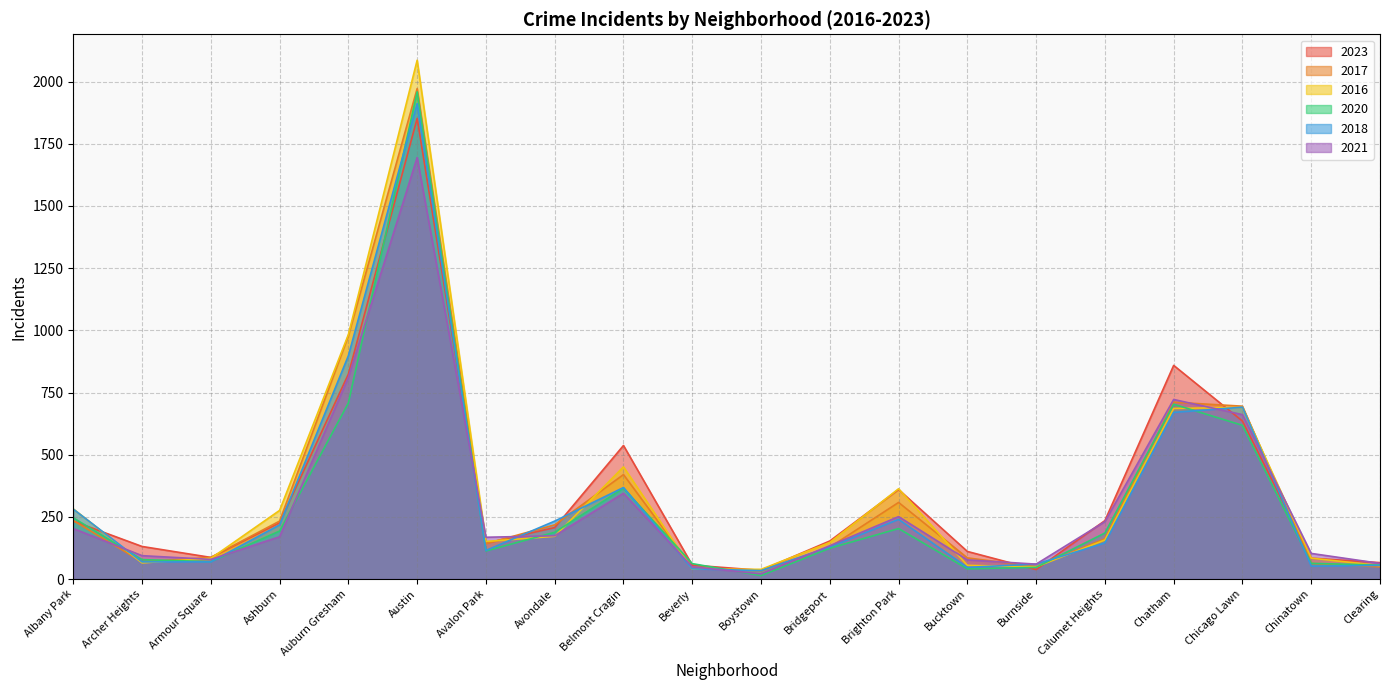

What is the spread (max minus min) of values at Austin?

391